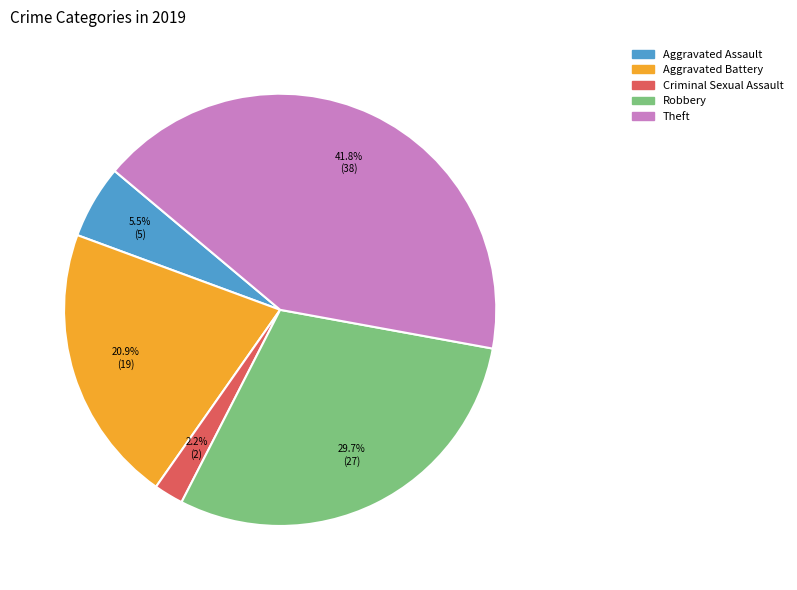

Is Aggravated Assault the majority of the pie?

No